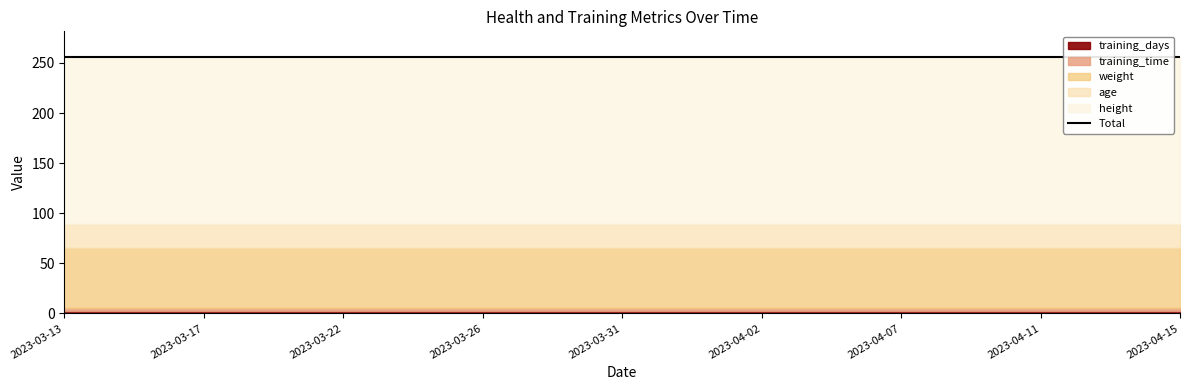

True or false: age and training_days cross at least once.

False